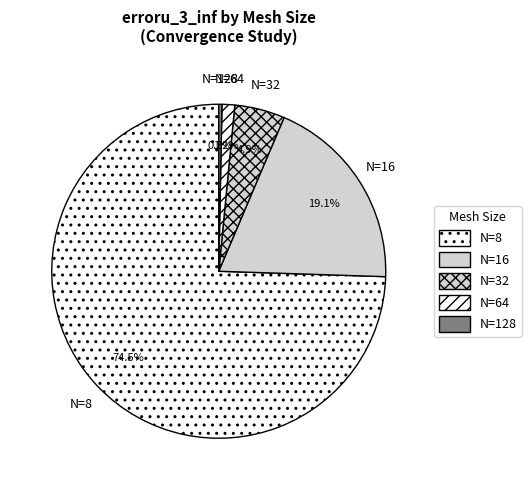

Which category accounts for the majority?

N=8